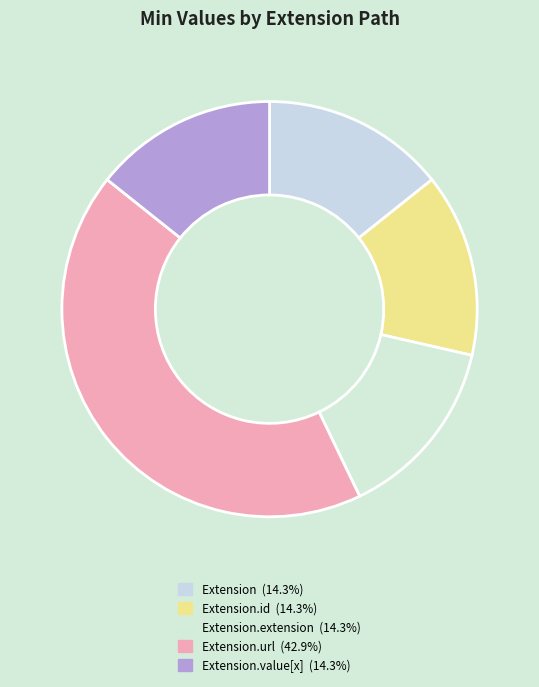

How many segments does this pie chart have?

5